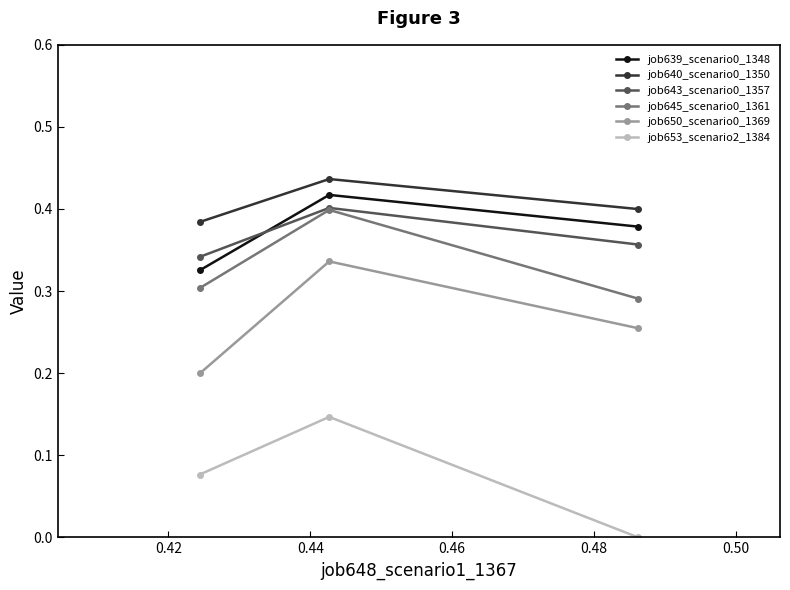

Which series has the largest total across all categories?

job640_scenario0_1350